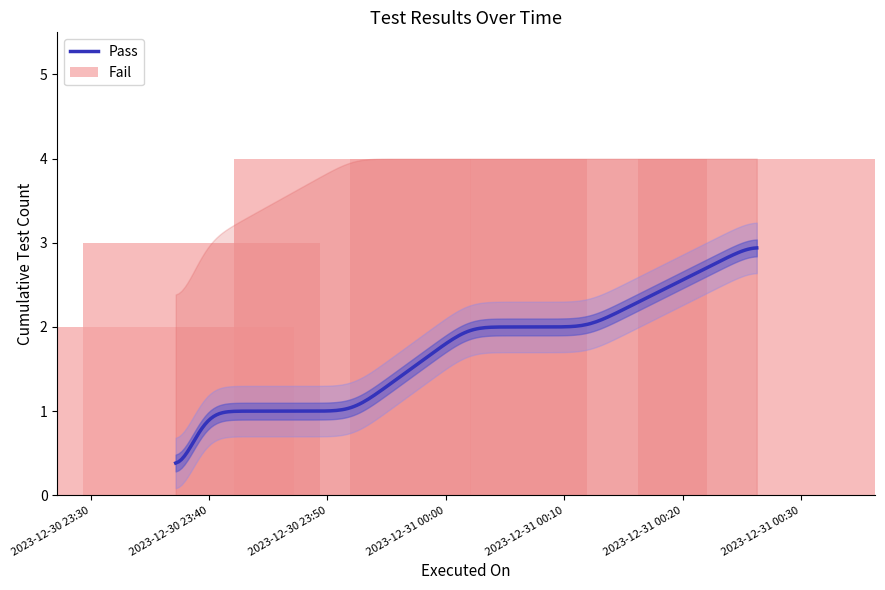

How many categories are shown in the chart?

7